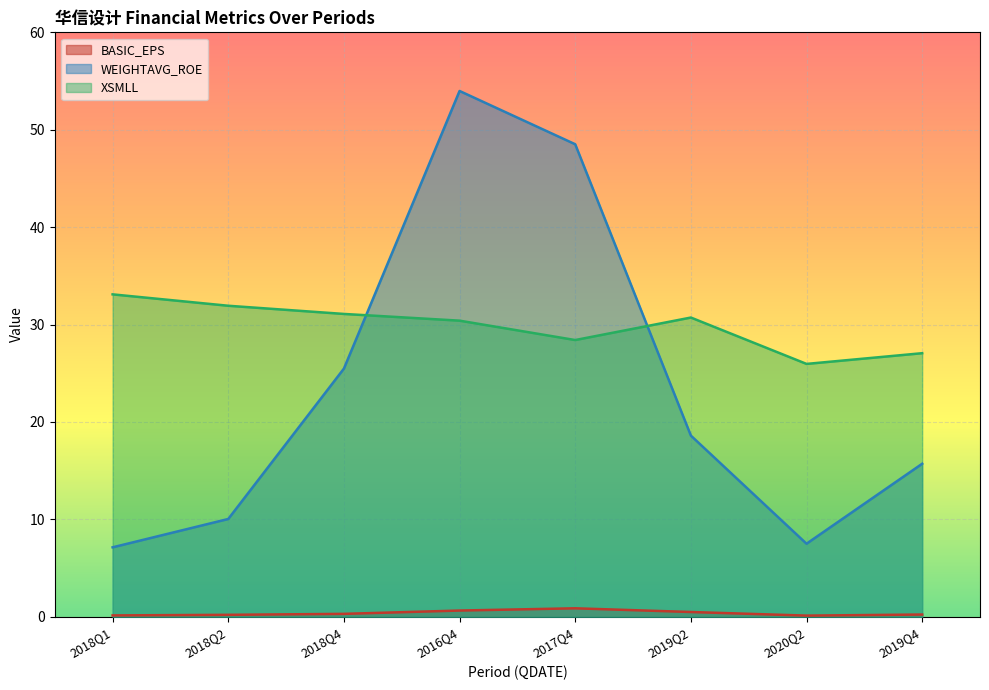

Which series has the largest range (max minus min)?

WEIGHTAVG_ROE